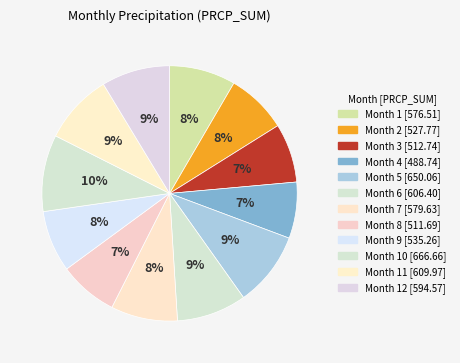

How many segments does this pie chart have?

12